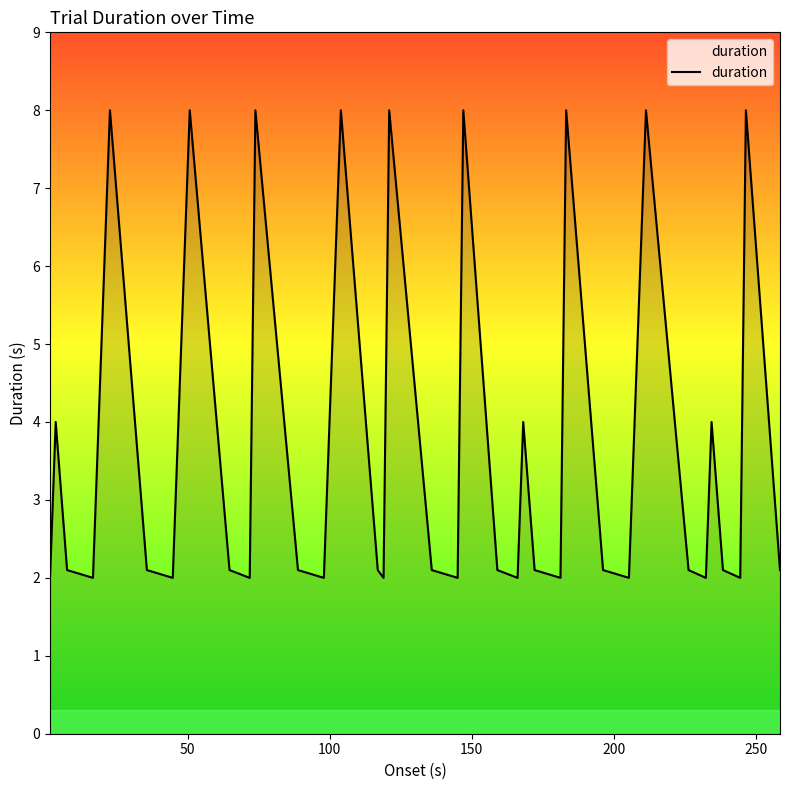

What is the difference between the maximum and minimum values?

6.0